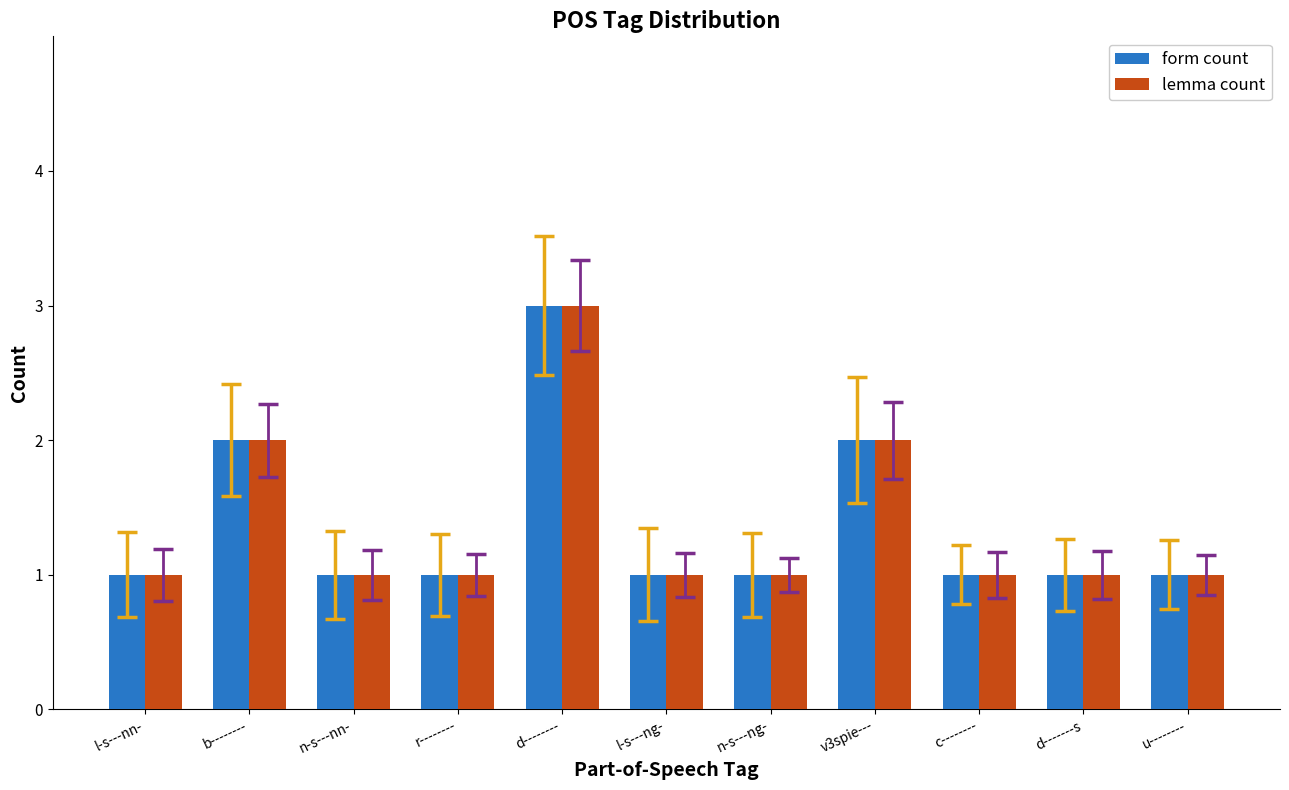

Is it true that lemma count equals 1 at n-s---nn-?

True